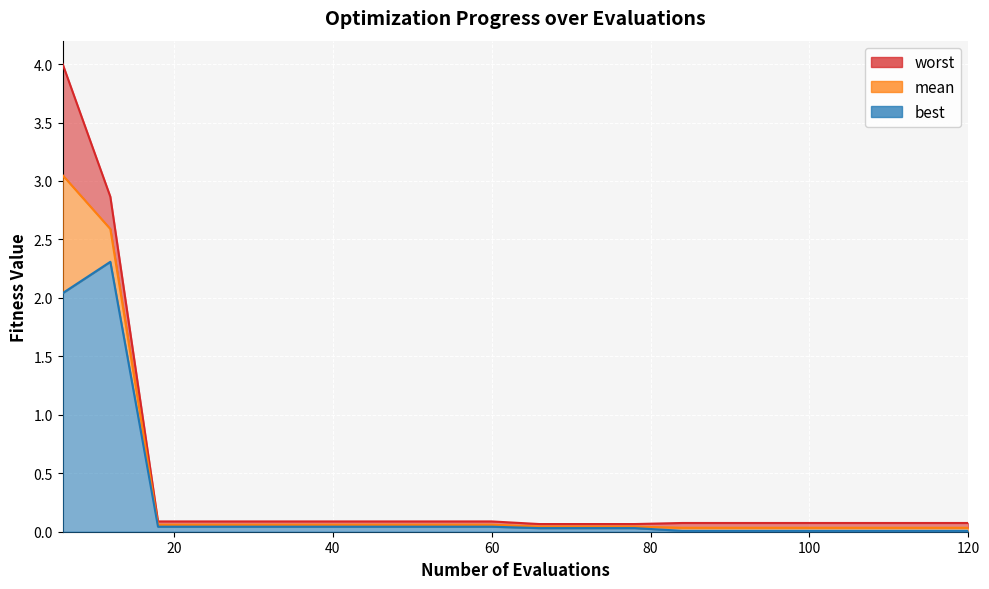

What is the total value across all series at 18?

0.2